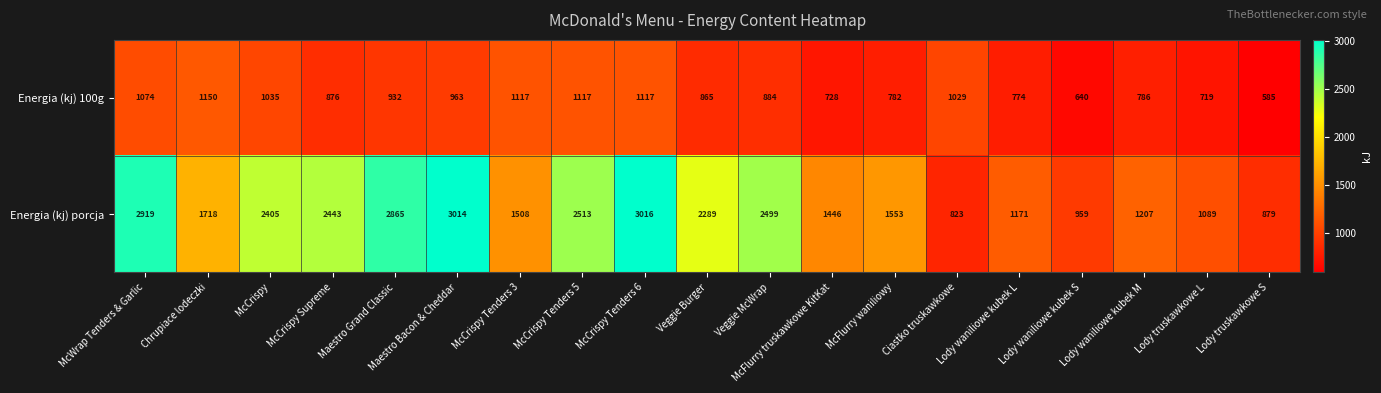

What is the spread (max minus min) of values at Lody truskawkowe L?

370